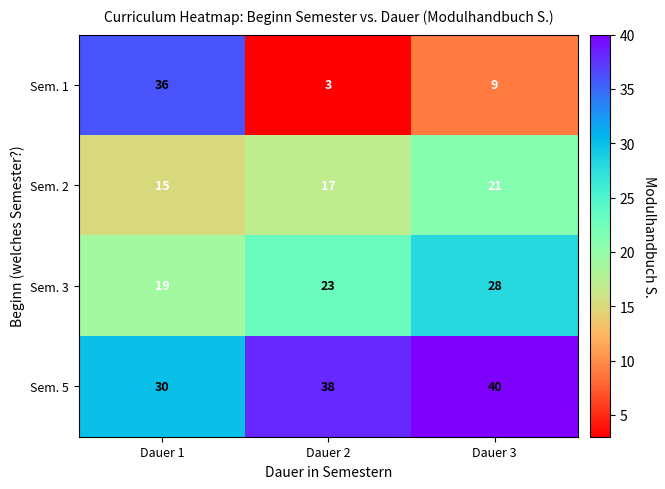

Count the Sem. 2 values in the range 15 to 21.

3